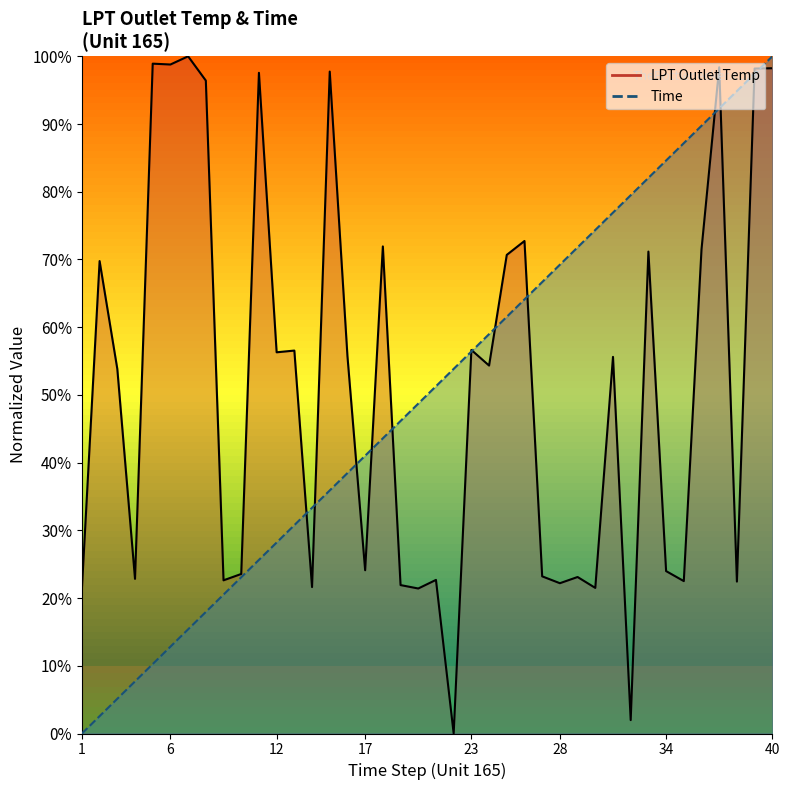

How many intersections are there between LPT Outlet Temp and Time?

13